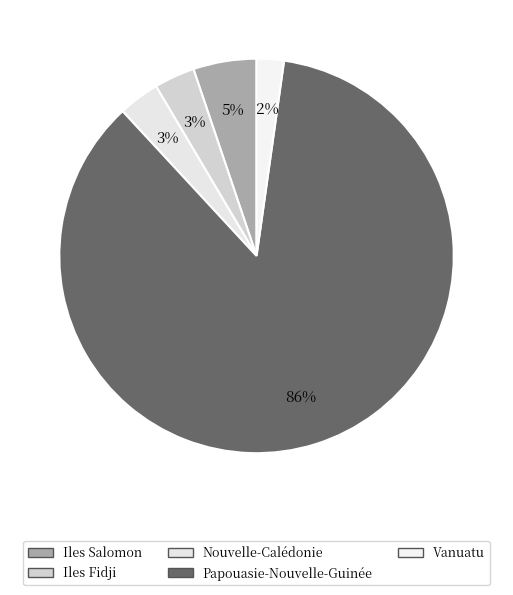

Combined, what portion of the pie is Iles Salomon and Nouvelle-Calédonie?

8.6%